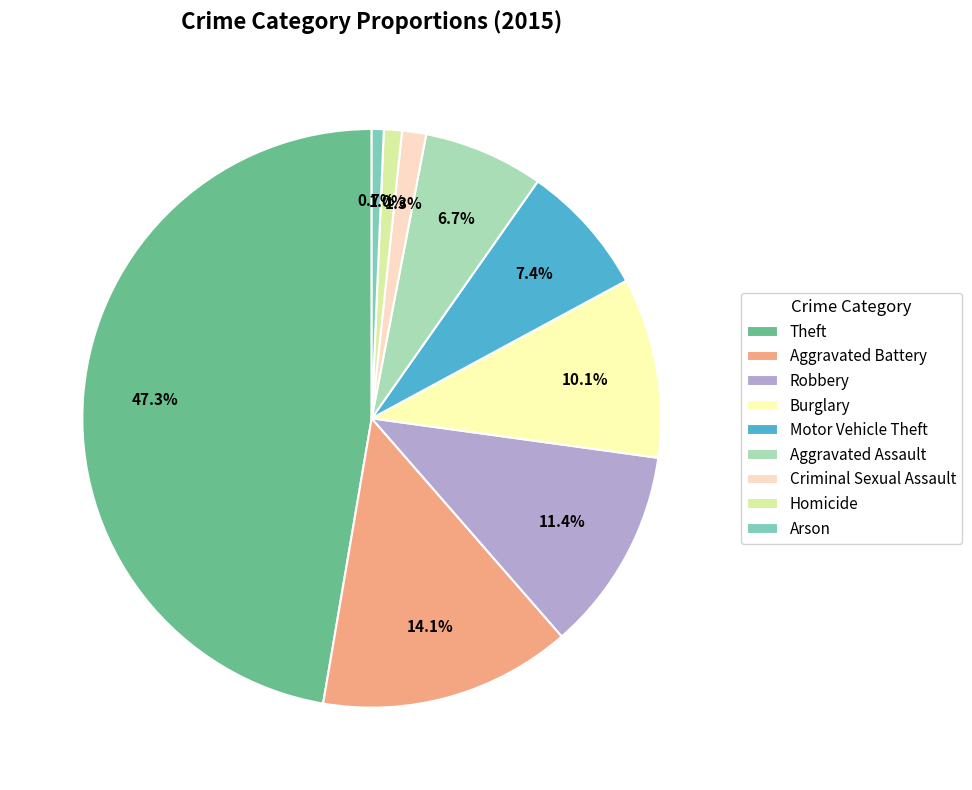

Which category has the biggest portion of the pie?

Theft